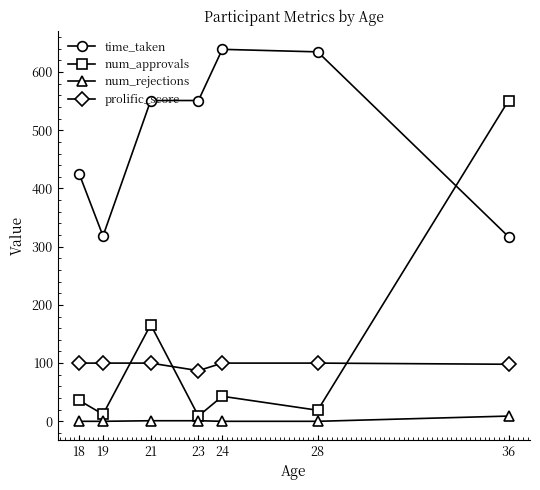

At which category does num_approvals reach its first local peak?

21